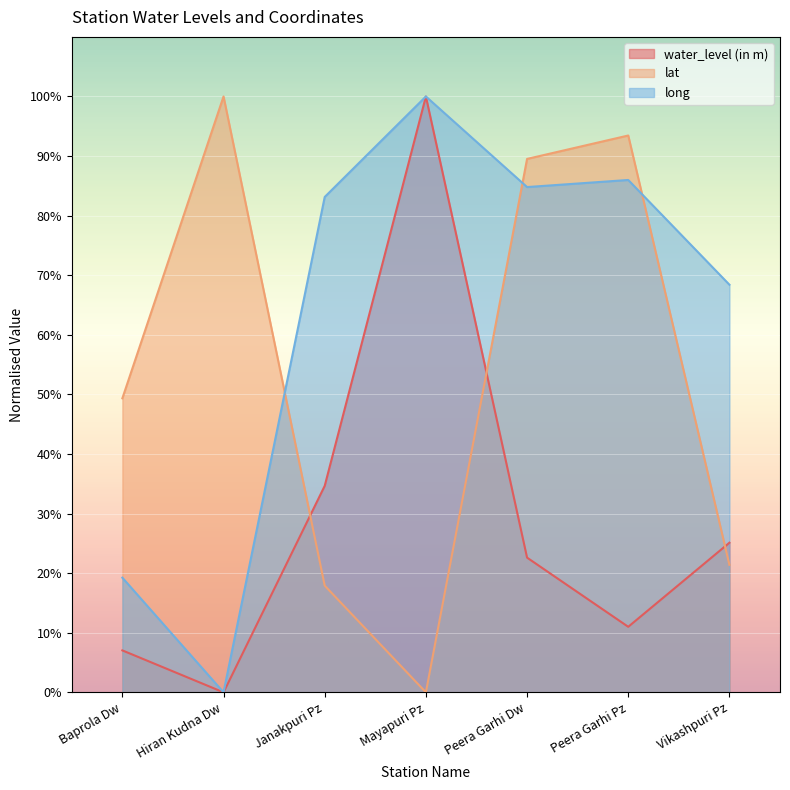

True or false: long and water_level (in m) intersect in this chart.

False